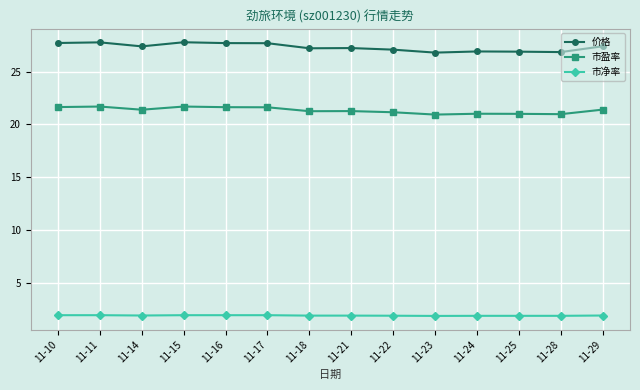

The 市盈率 series shows 29.1 at 11-29. True or false?

False